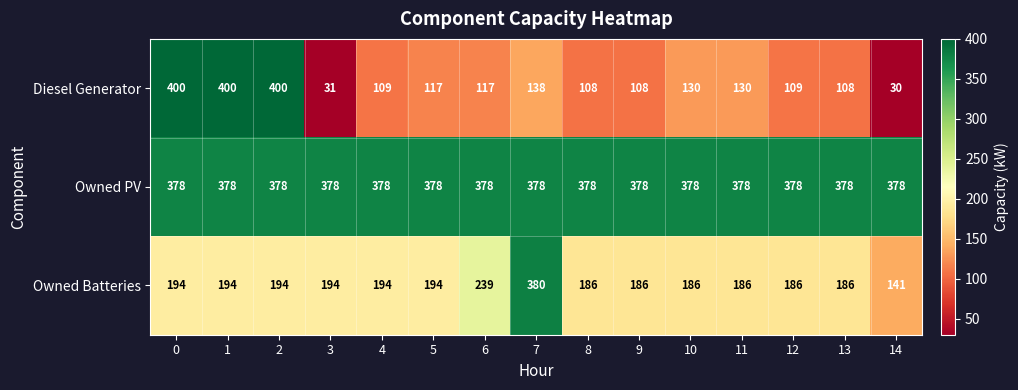

Which series has the widest spread of values?

Diesel Generator